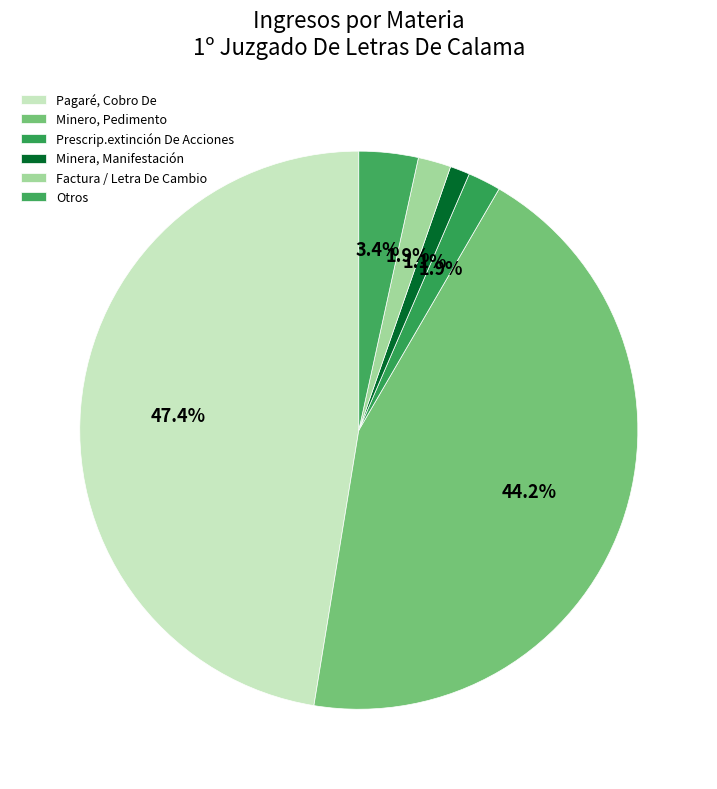

How many slices are in this pie chart?

6